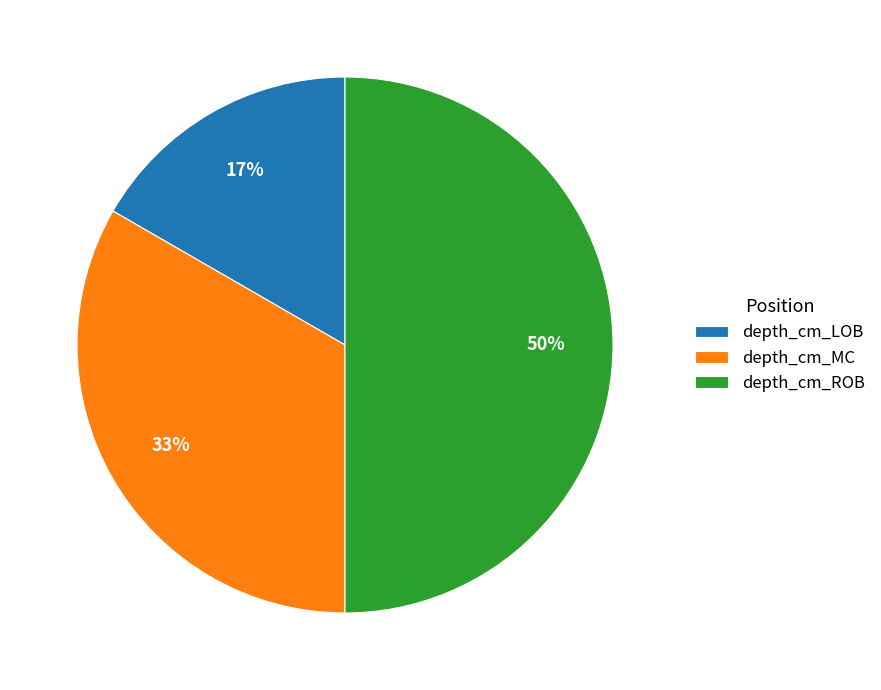

Between depth_cm_ROB and depth_cm_MC, which is larger?

depth_cm_ROB